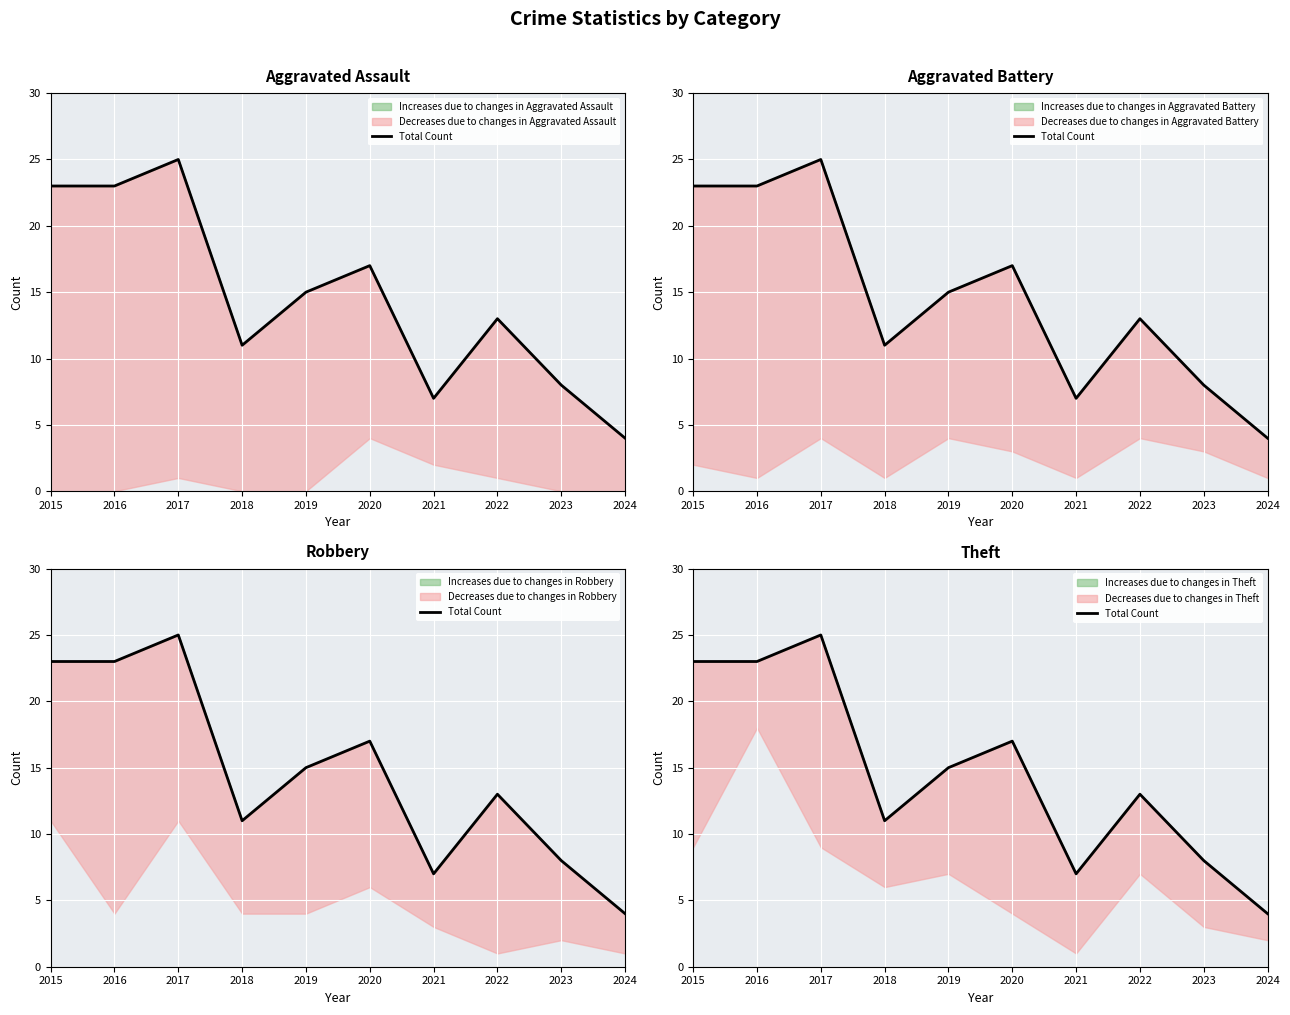

What is the change in value from 2019 to 2023?

-7